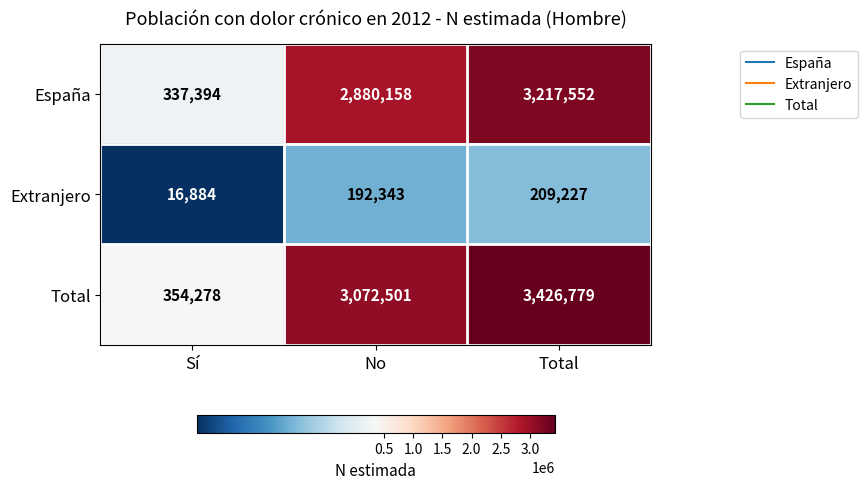

Which series changed the most between No and Total?

Total